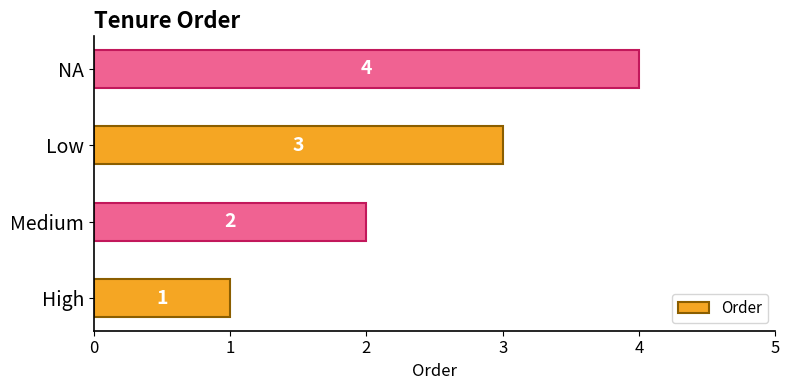

The value at NA is 3. True or false?

False